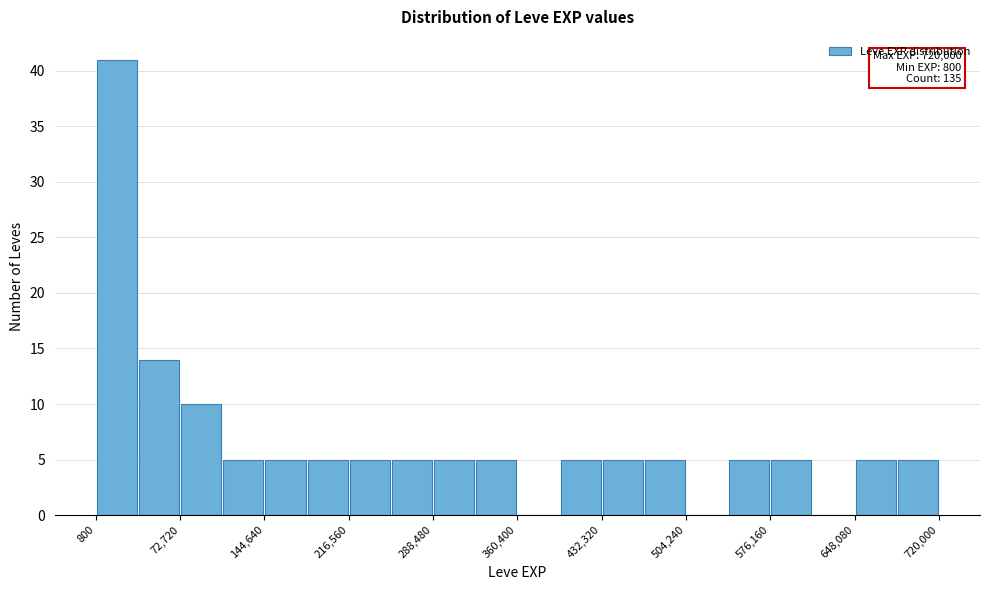

Around what value on the x-axis is the tallest bar? Give the approximate position of its centre, as read against the axis.

20000